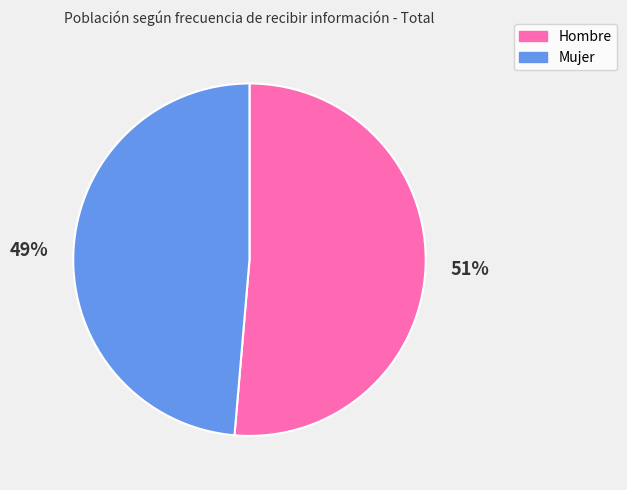

Does Mujer account for over 50% of the chart?

No